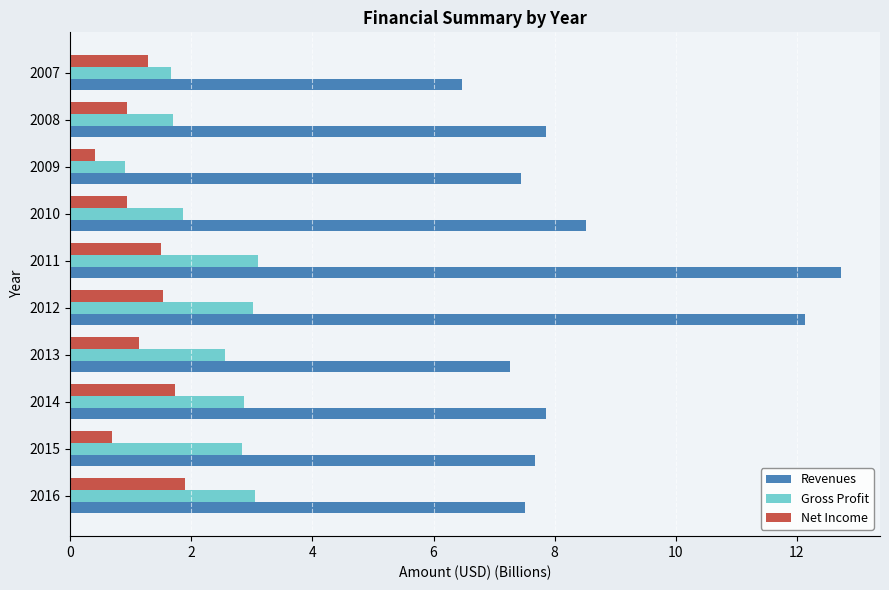

Is the value of Net Income at 2011 greater than the value of Gross Profit at 2012?

No